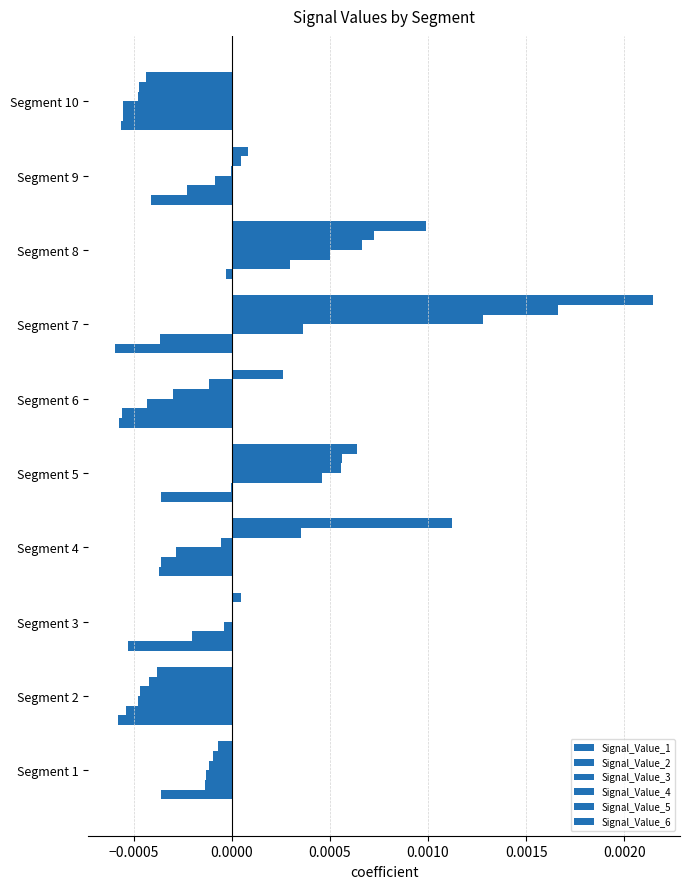

How many data points in Signal_Value_3 are above 0?

3